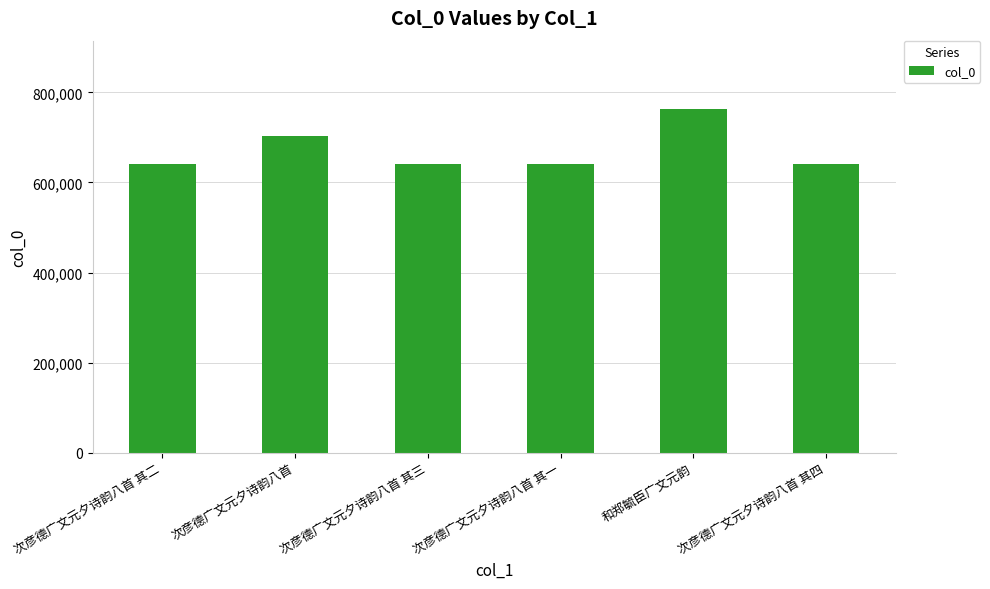

How many series are shown in this chart?

1